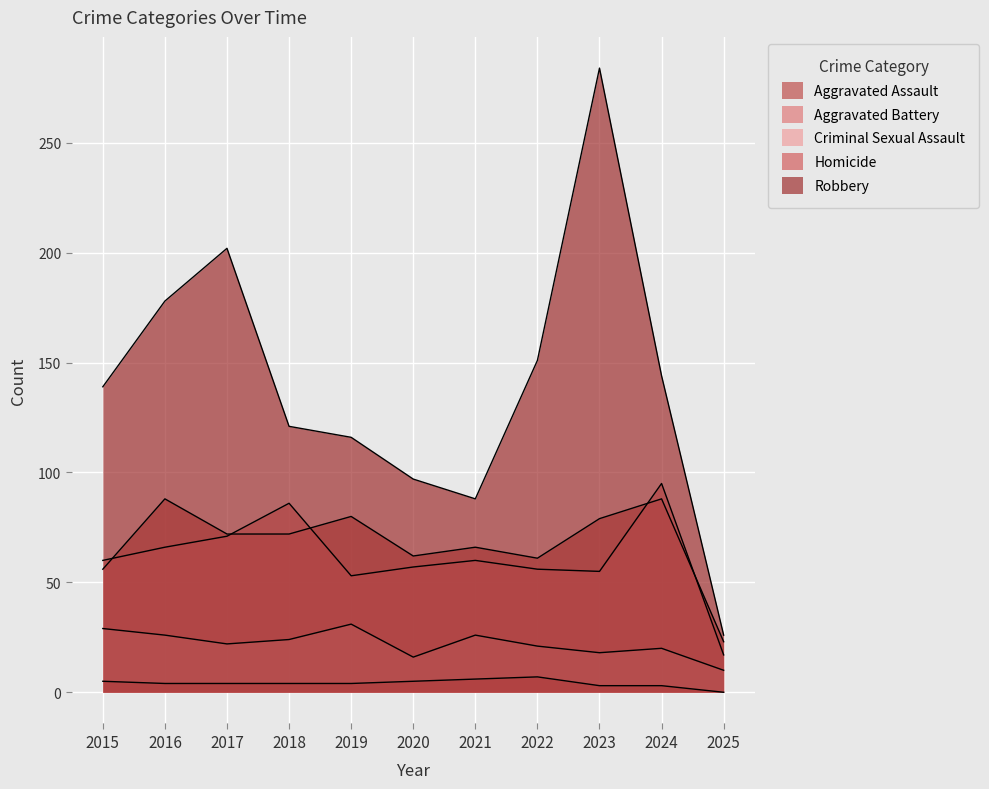

What is the value of the Robbery point at the 6th from the left?

97